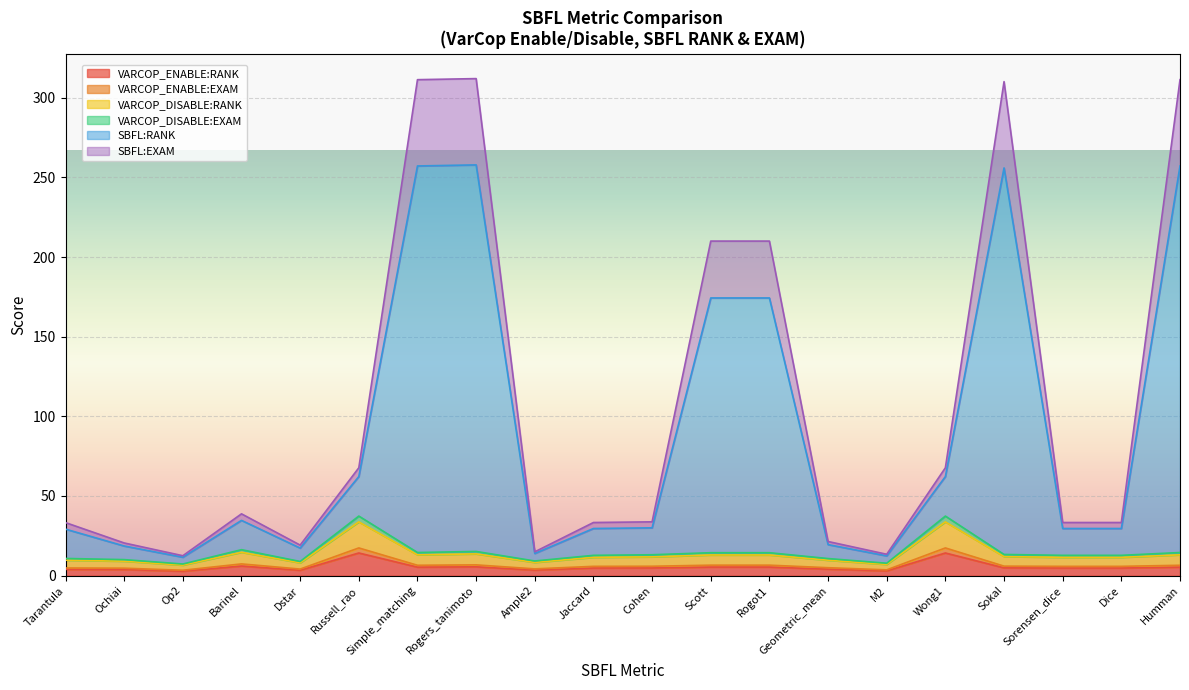

What is the sum of the VARCOP_DISABLE:RANK values at Tarantula and Jaccard?

23.5